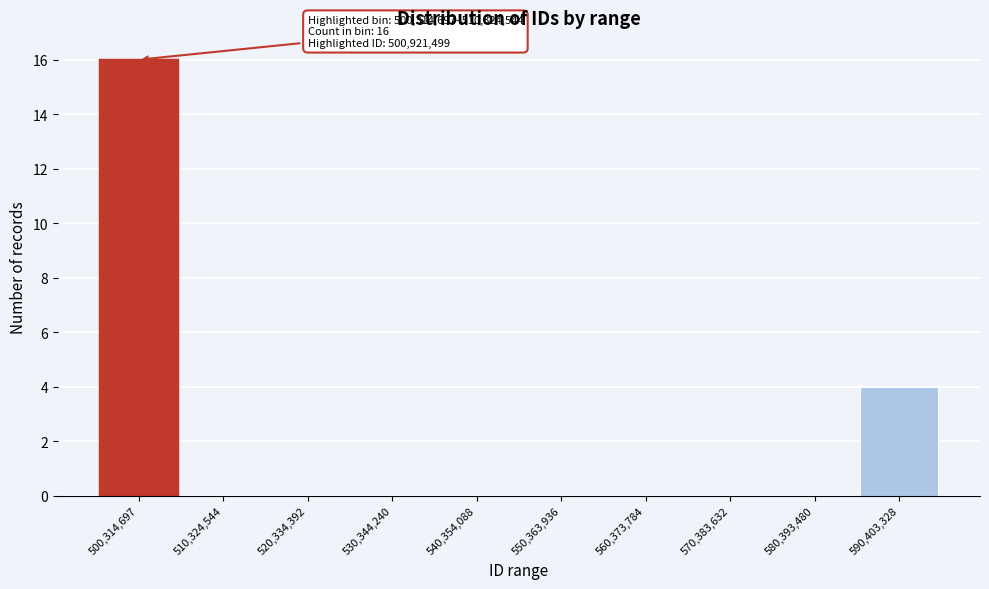

Reading left to right, list all the values displayed in this chart.

500,314,697=16	510,324,544=0	520,334,392=0	530,344,240=0	540,354,088=0	550,363,936=0	560,373,784=0	570,383,632=0	580,393,480=0	590,403,328=4